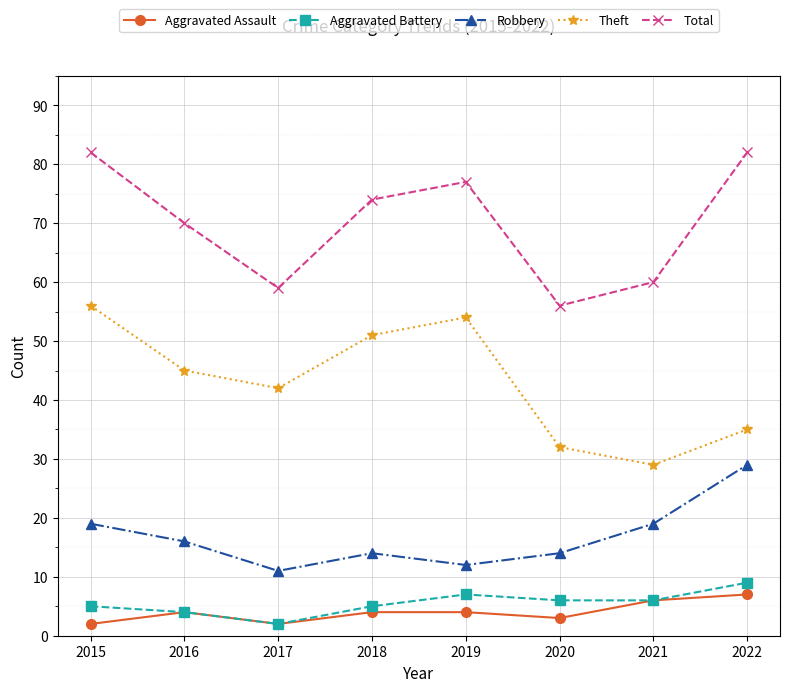

What is the average value of the Total series?

70